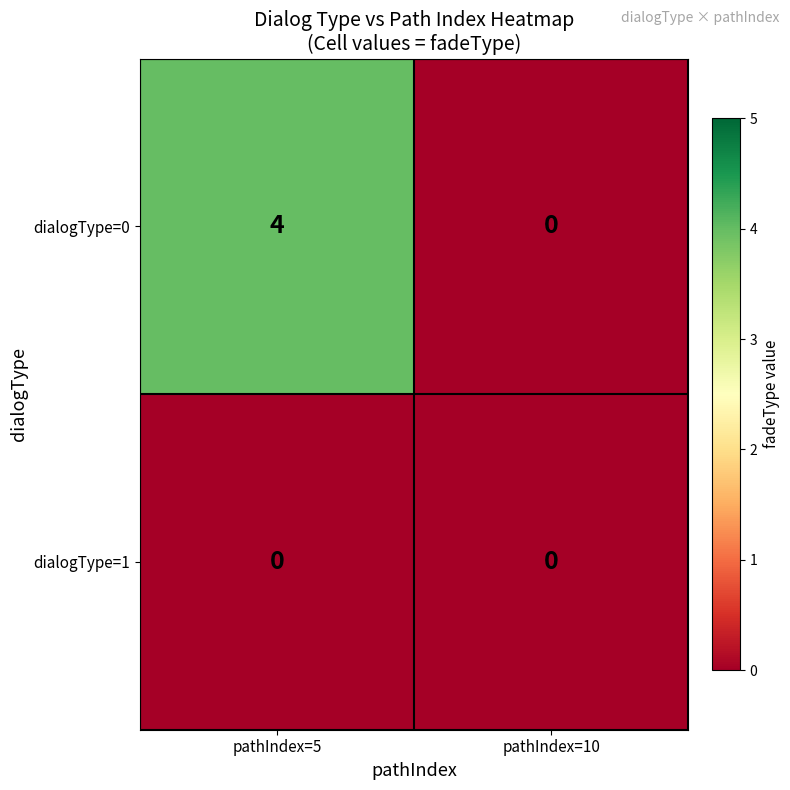

What is the maximum value shown in the chart?

4